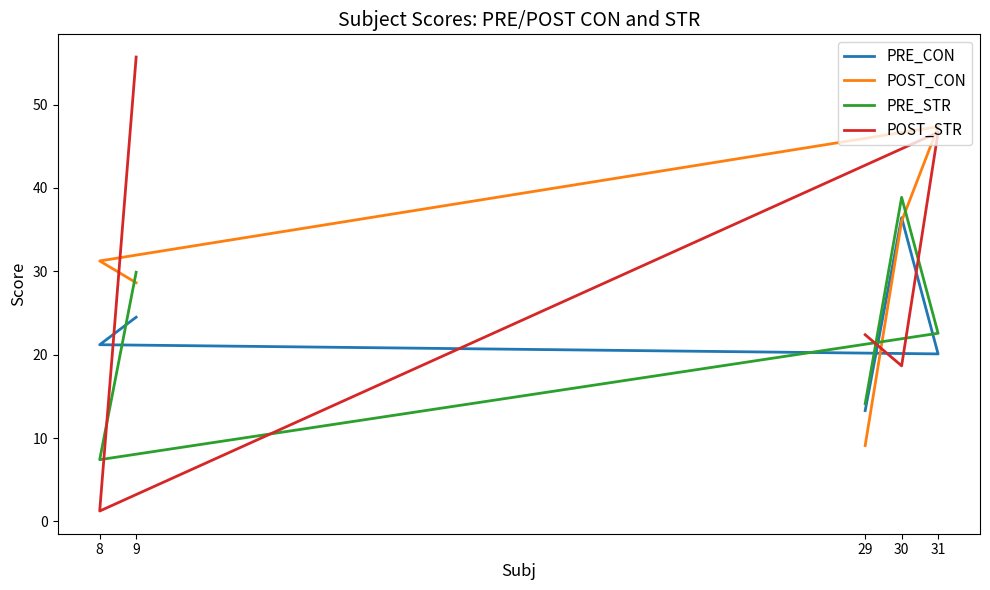

Is the value of POST_CON at 29 greater than the value of PRE_CON at 9?

No